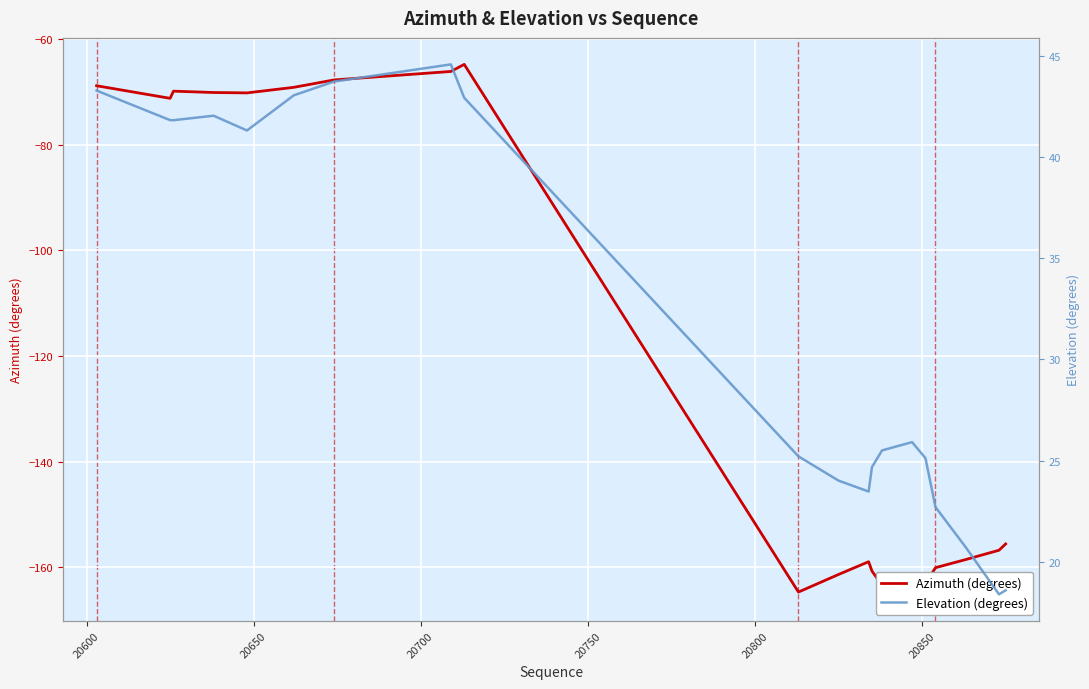

Which series has the largest range (max minus min)?

Azimuth (degrees)